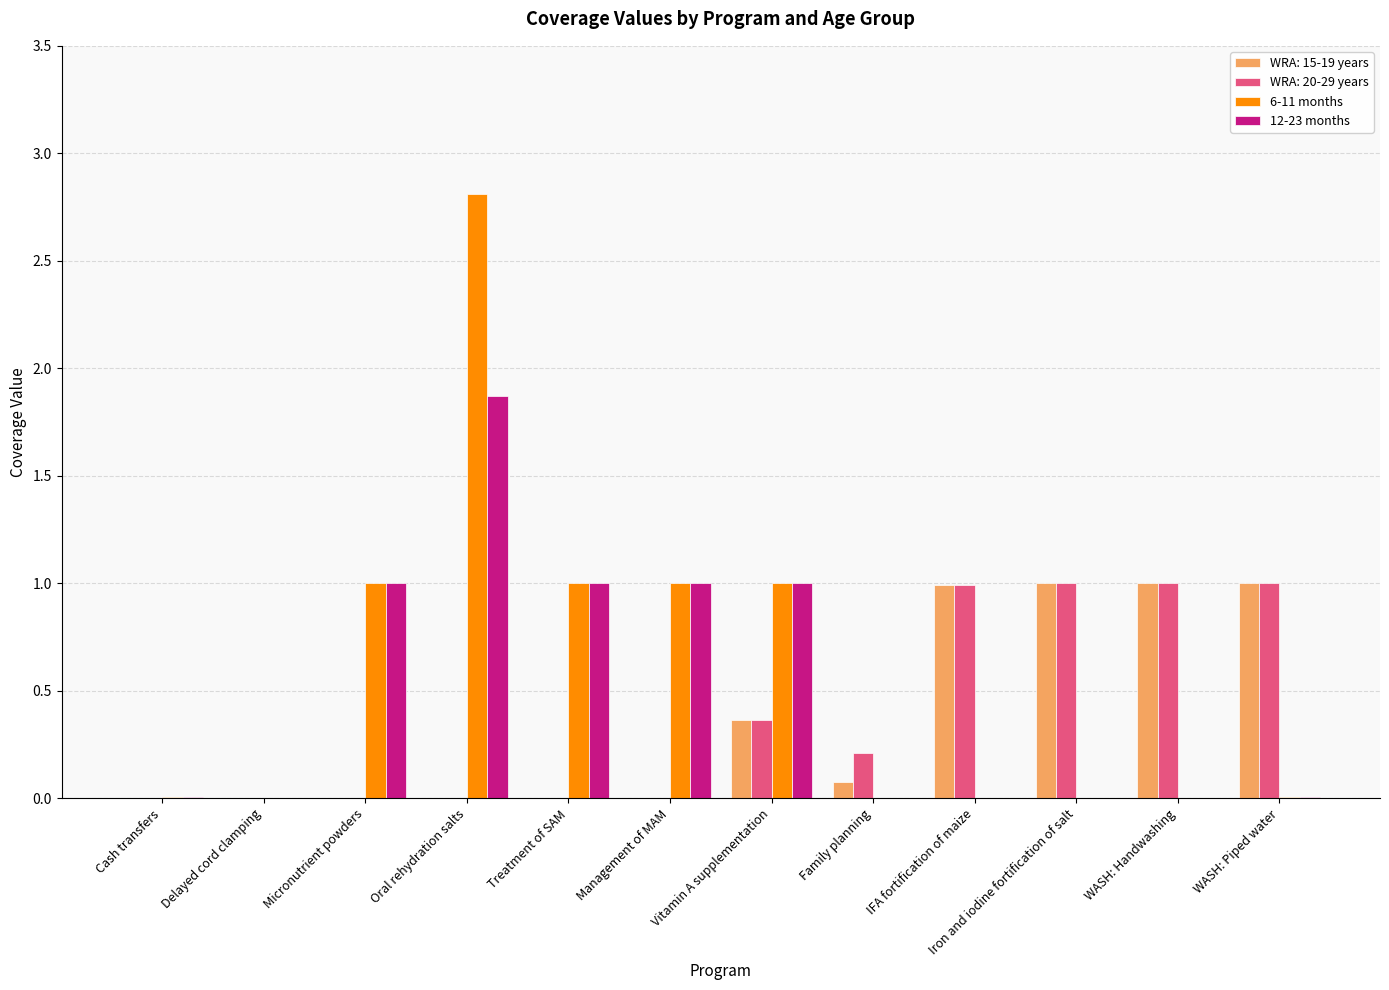

What is the difference between the 12-23 months values at Vitamin A supplementation and Oral rehydration salts?

0.9